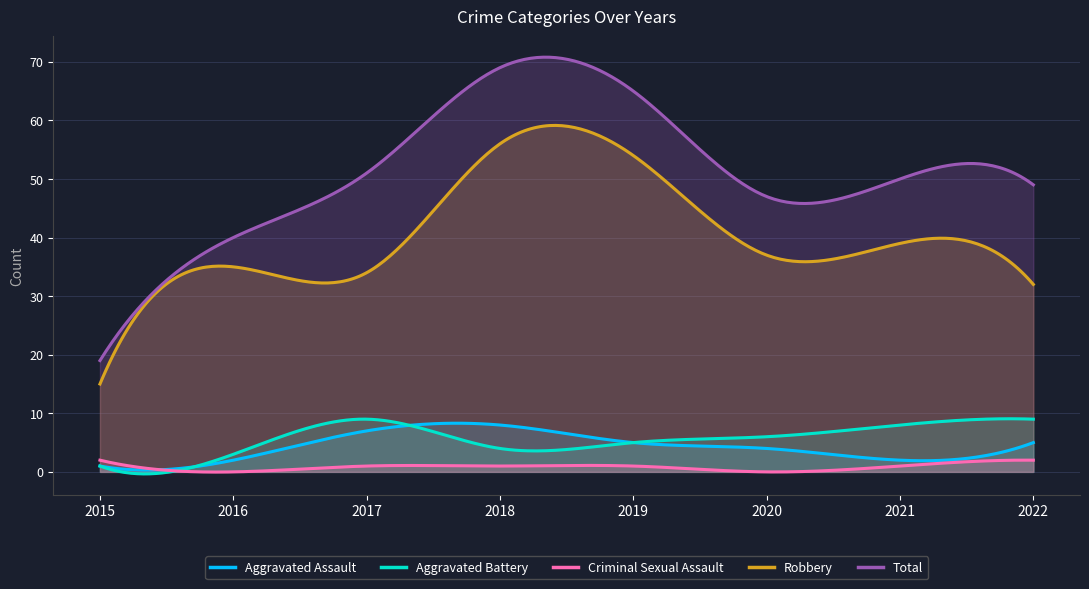

What is the difference between the maximum and minimum values in the Total series?

51.8